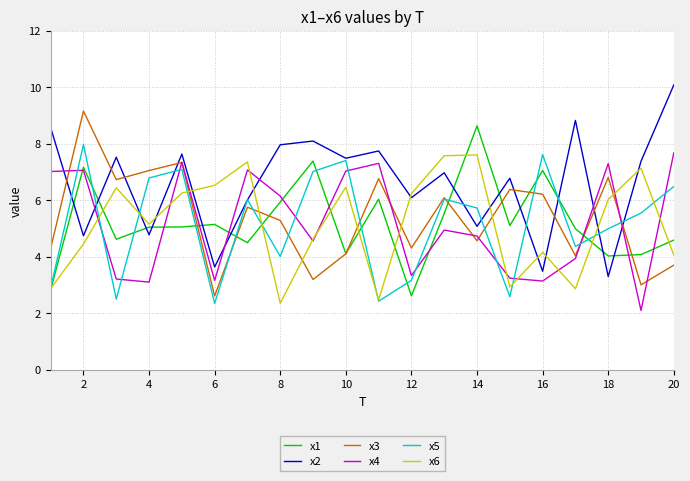

True or false: x2 and x3 cross at least once.

True